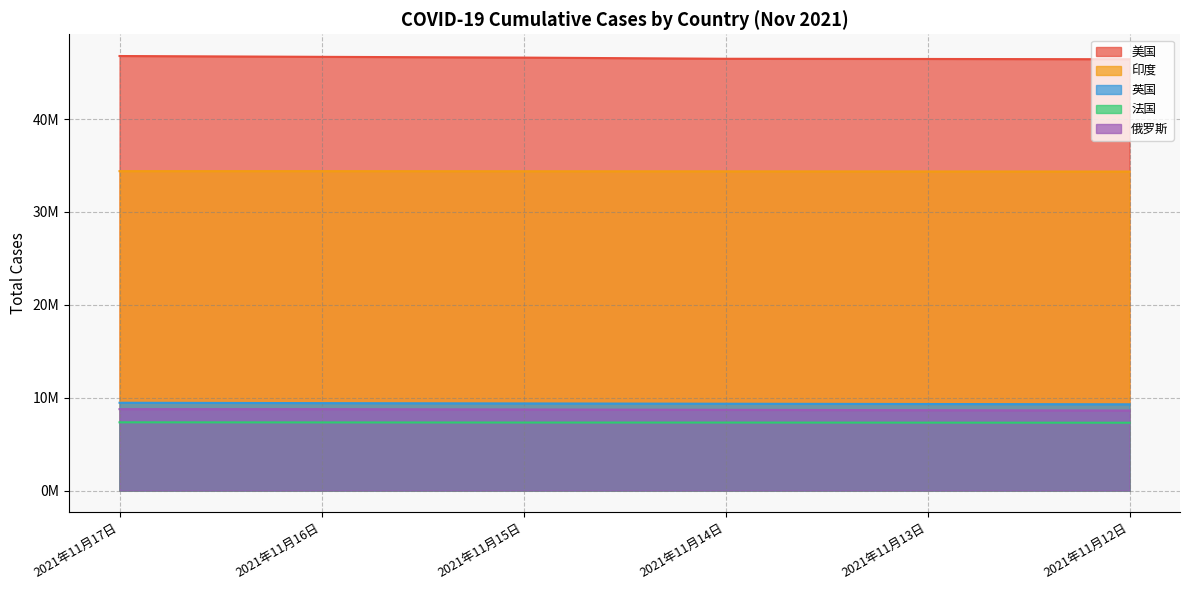

Rank the series by their maximum value, from lowest to highest.

法国, 俄罗斯, 英国, 印度, 美国